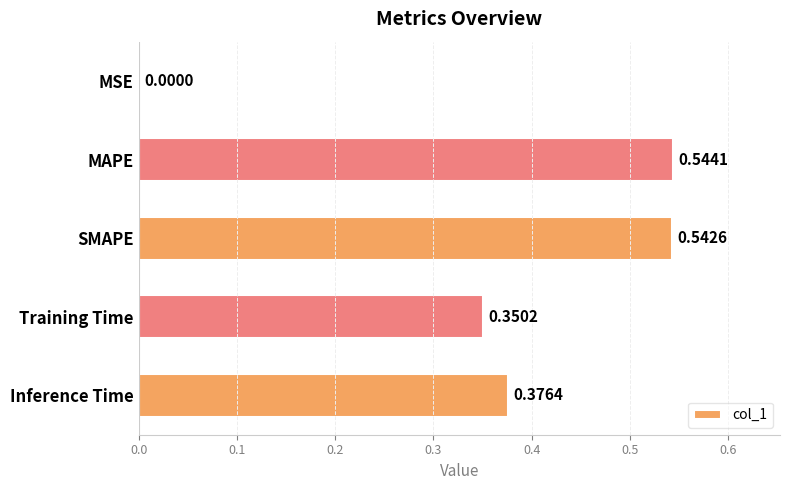

What is the sum of the values at Training Time and SMAPE?

0.9